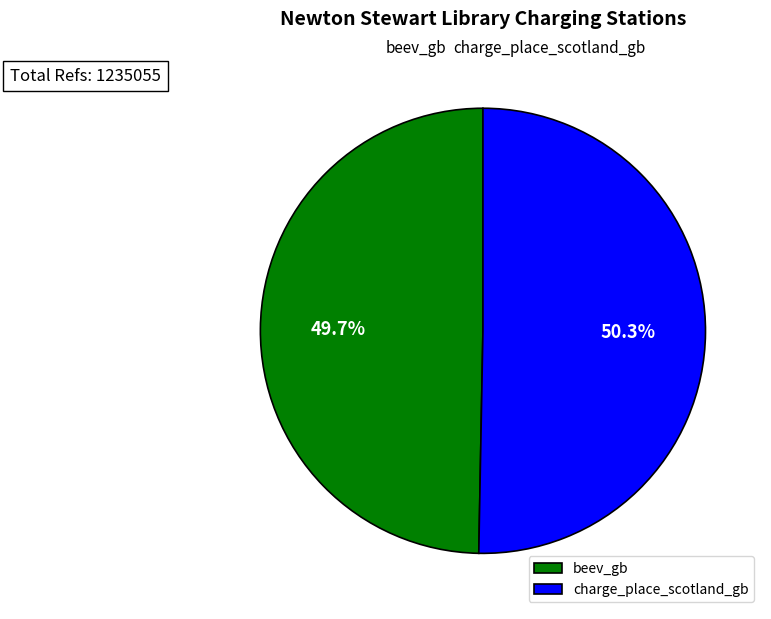

True or false: charge_place_scotland_gb accounts for 43% of the total.

False